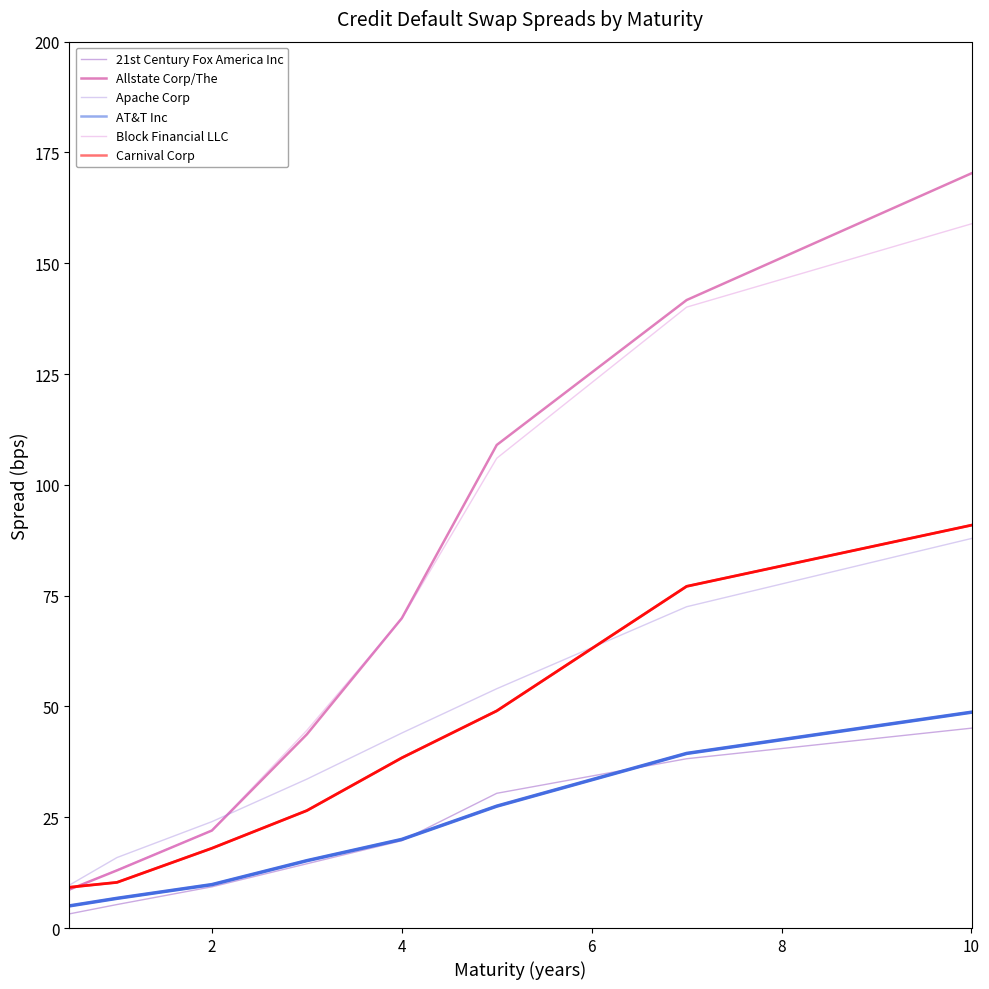

Reading left to right, extract all data points from this chart.

21st Century Fox America Inc: 3.2	5.3	9.3	14.5	19.7	30.4	38.2	45.1
Allstate Corp/The: 8.7	13.0	22.0	43.7	69.9	109.0	141.7	170.3
Apache Corp: 9.7	15.9	24.0	33.6	44.0	54.0	72.5	87.9
AT&T Inc: 5.0	6.7	9.8	15.2	20.0	27.5	39.4	48.7
Block Financial LLC: 8.6	13.1	22.0	44.6	69.8	106.0	140.1	158.9
Carnival Corp: 9.2	10.3	18.0	26.5	38.4	49.0	77.1	90.9